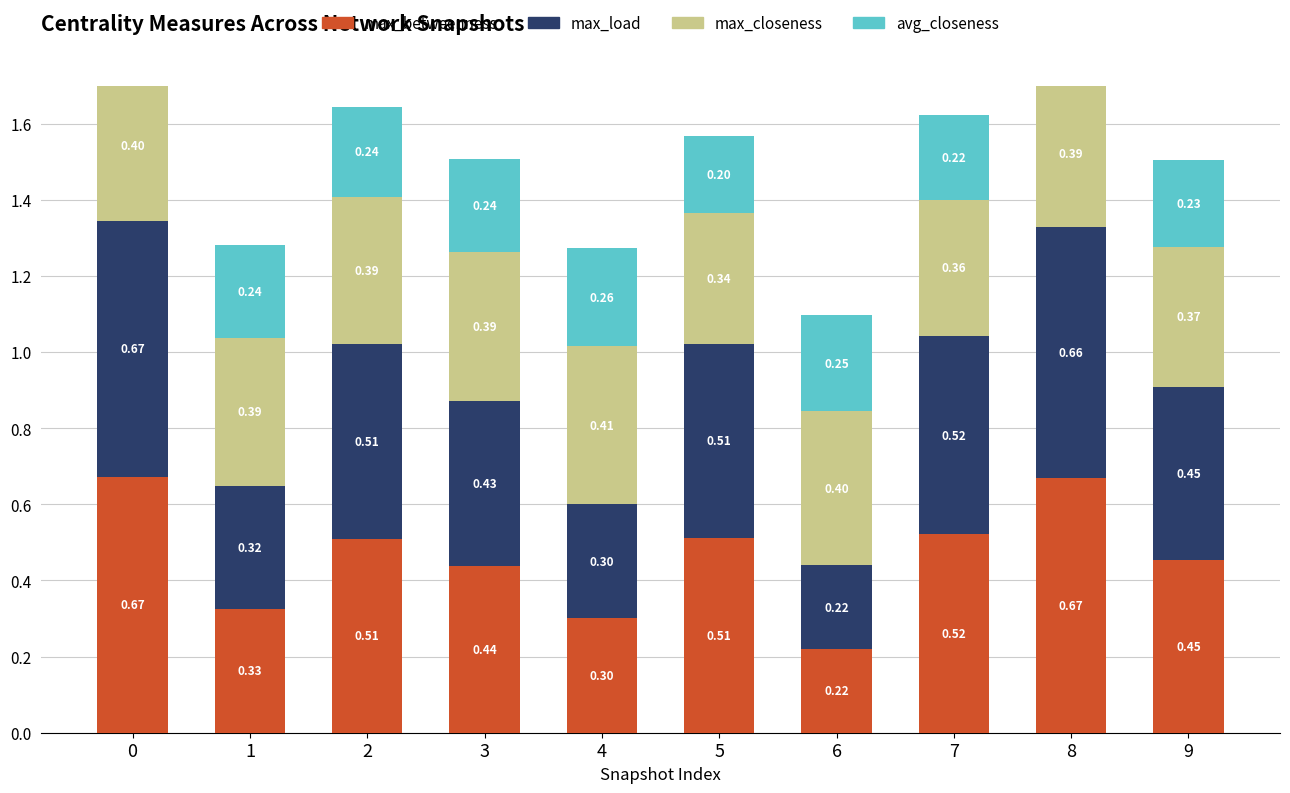

What is the maximum value shown in the chart?

0.7